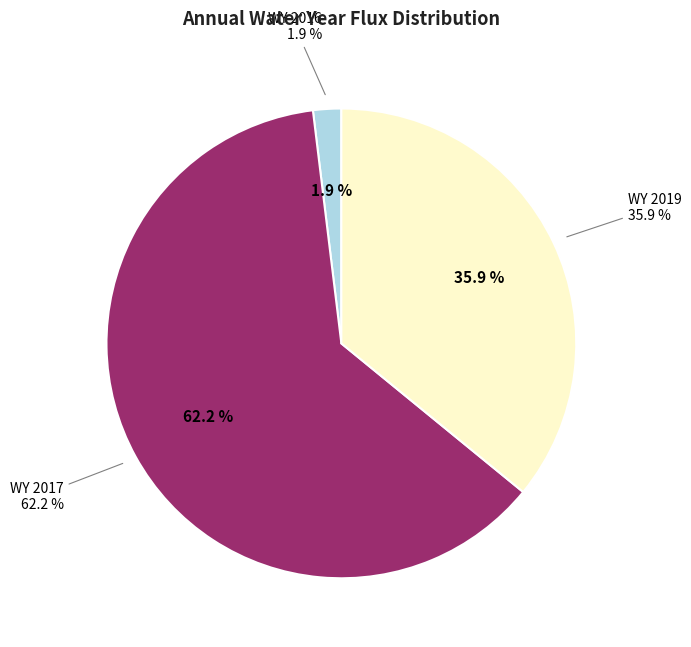

Is WY 2016 the majority of the pie?

No